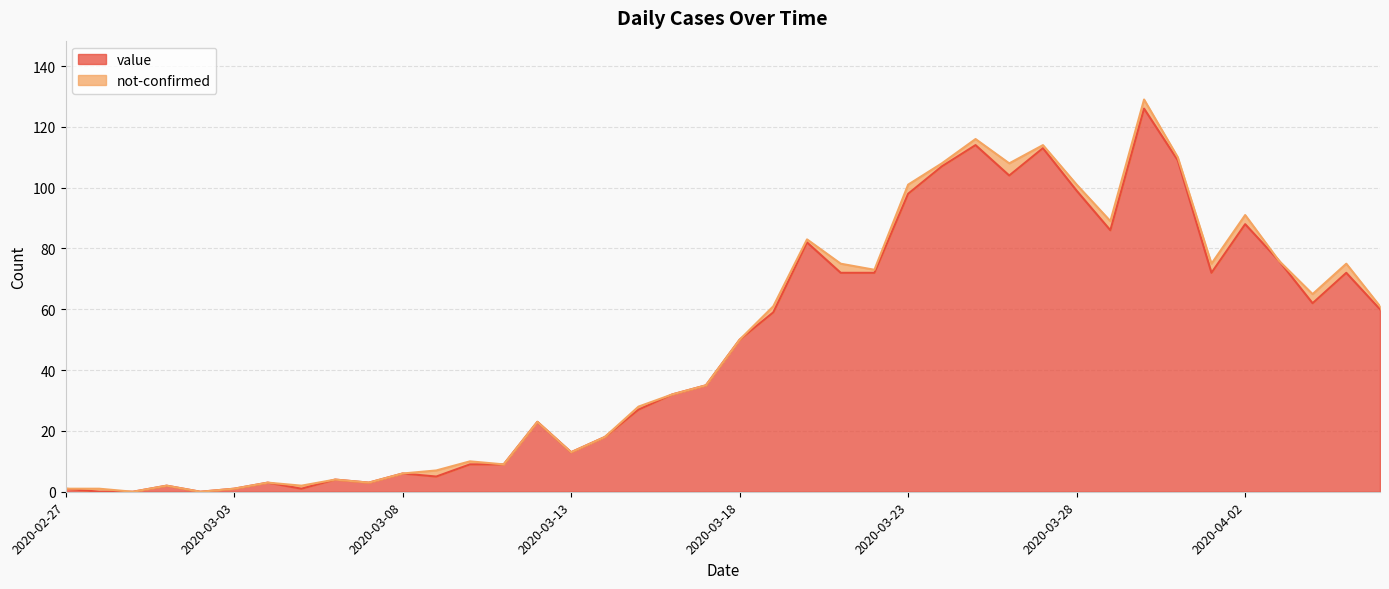

Rank the categories by value from lowest to highest.

2020-02-28, 2020-02-29, 2020-03-02, 2020-02-27, 2020-03-03, 2020-03-05, 2020-03-01, 2020-03-04, 2020-03-07, 2020-03-06, 2020-03-09, 2020-03-08, 2020-03-10, 2020-03-11, 2020-03-13, 2020-03-14, 2020-03-12, 2020-03-15, 2020-03-16, 2020-03-17, 2020-03-18, 2020-03-19, 2020-04-06, 2020-04-04, 2020-03-21, 2020-03-22, 2020-04-01, 2020-04-05, 2020-04-03, 2020-03-20, 2020-03-29, 2020-04-02, 2020-03-23, 2020-03-28, 2020-03-26, 2020-03-24, 2020-03-31, 2020-03-27, 2020-03-25, 2020-03-30